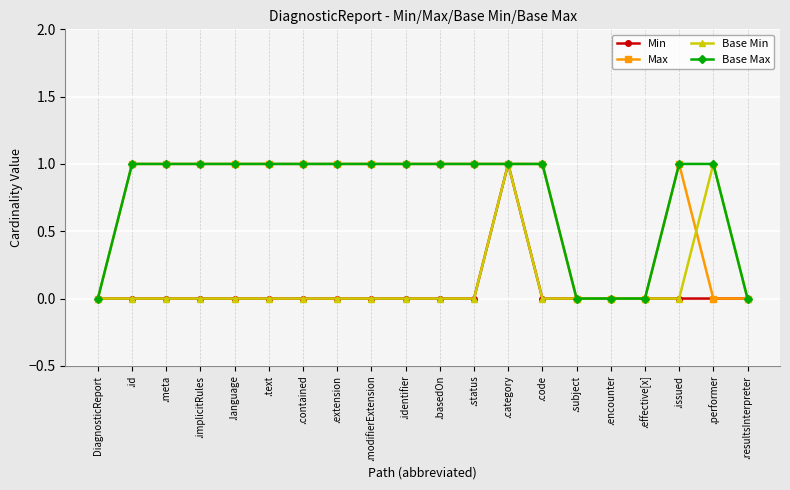

True or false: Base Min has more than 0 points higher than both neighbors.

True